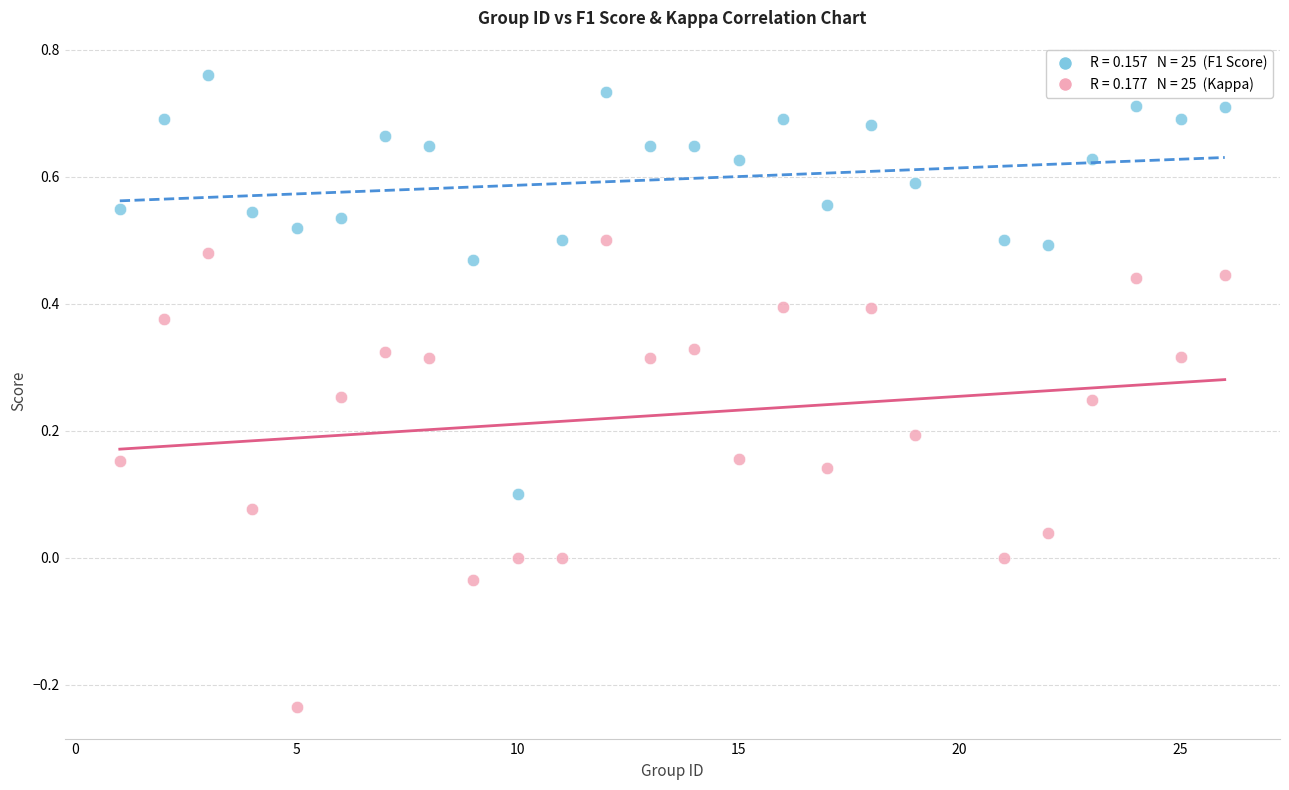

Across all data points, what is the range of Y values (max minus min)?

1.0